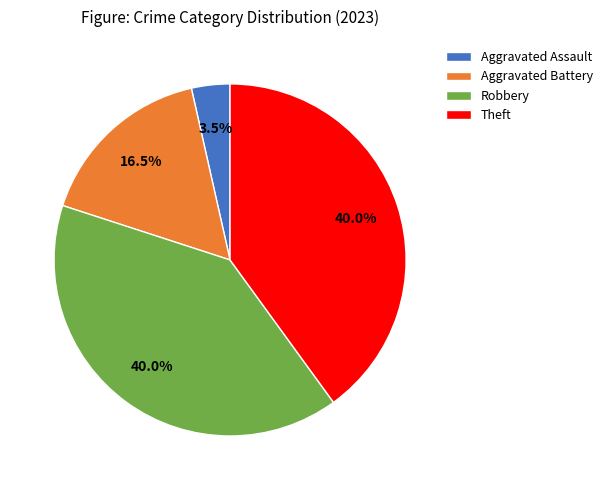

How many segments does this pie chart have?

4